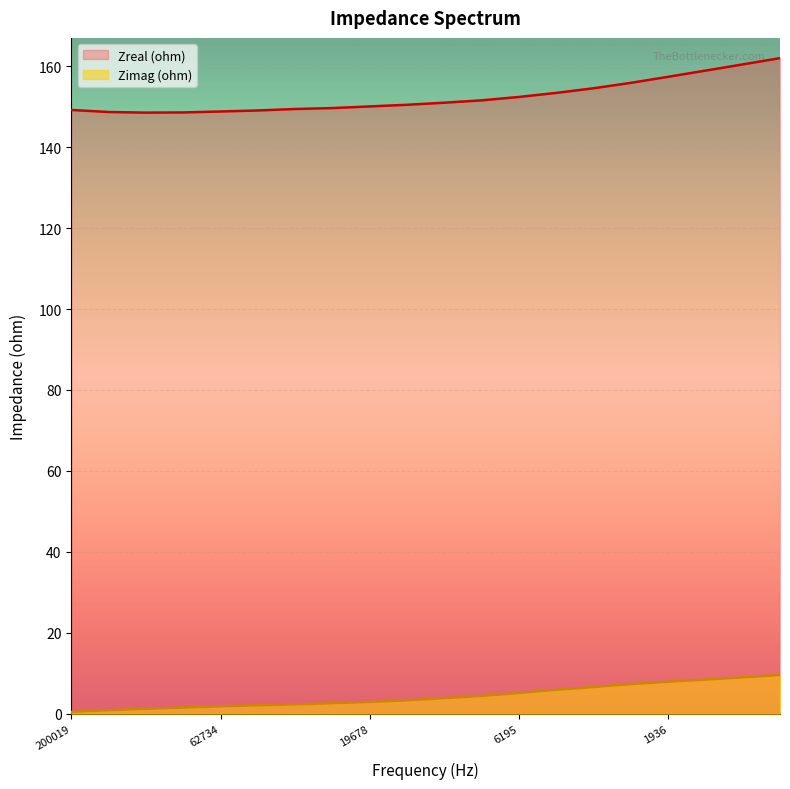

What is the label of the 7th point from the left?

35136.707